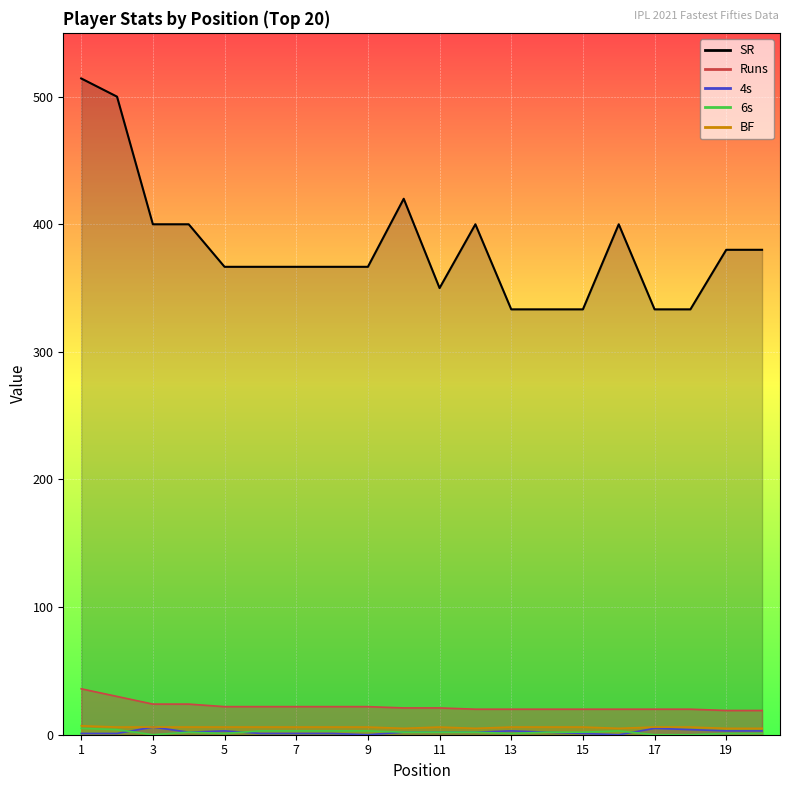

What is the maximum value for Runs?

36.0